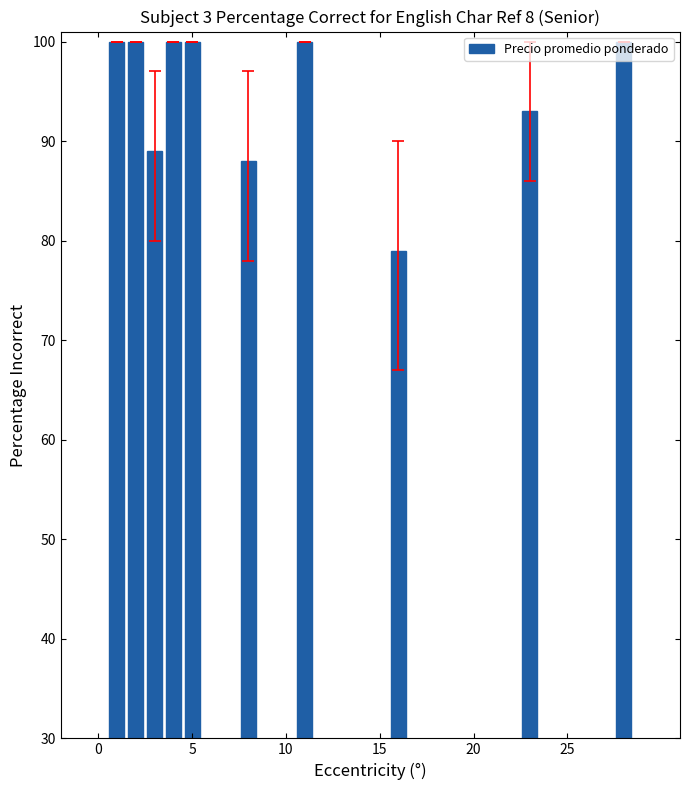

What is the maximum value shown in the chart?

100